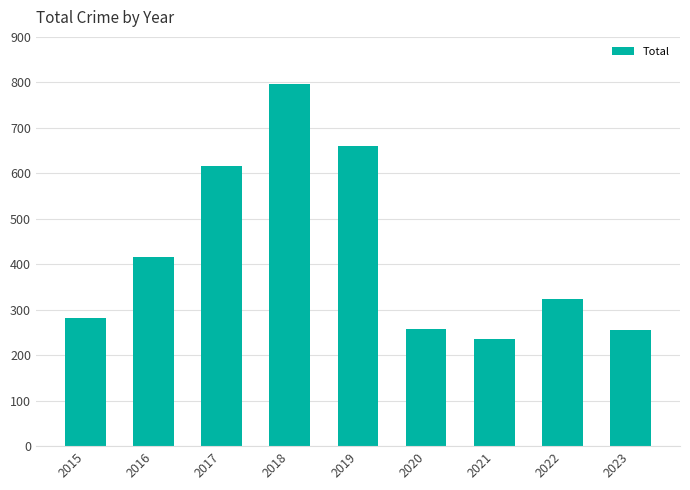

How many data points does each series have?

9